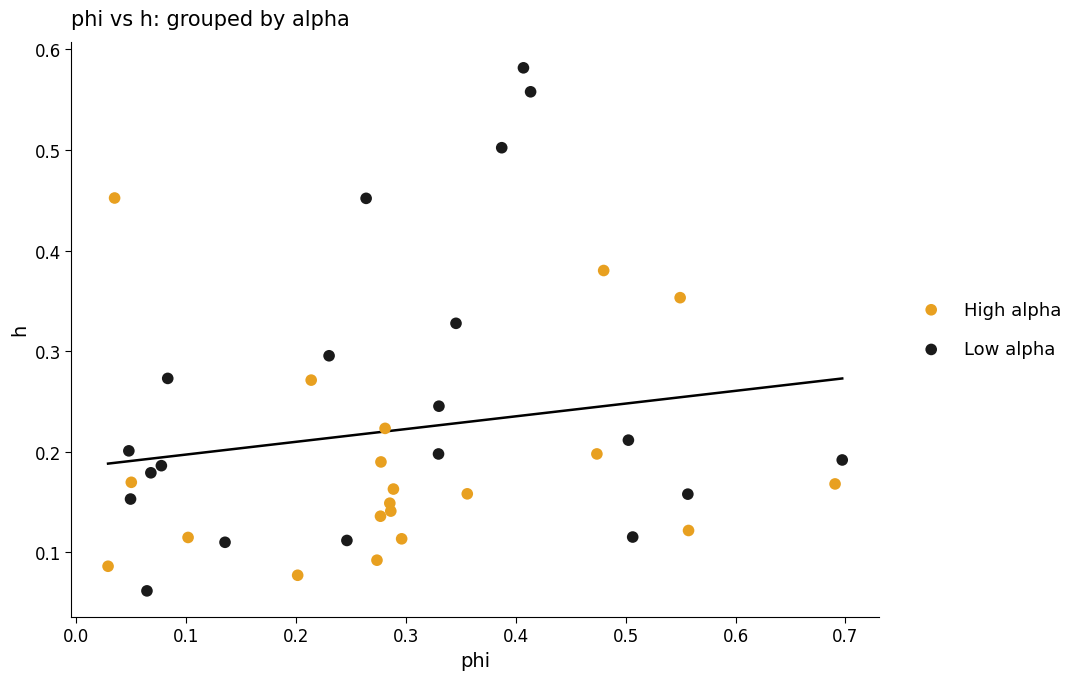

Which series contains the highest Y value?

Low alpha